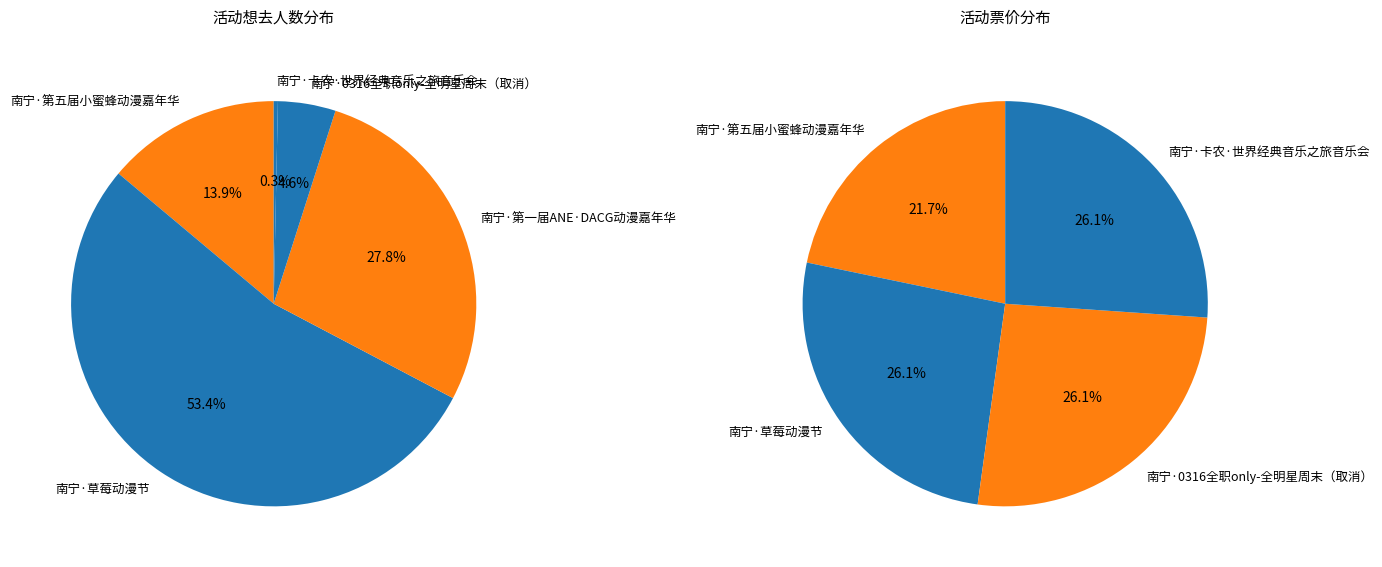

Which category has the biggest portion of the pie?

南宁·草莓动漫节